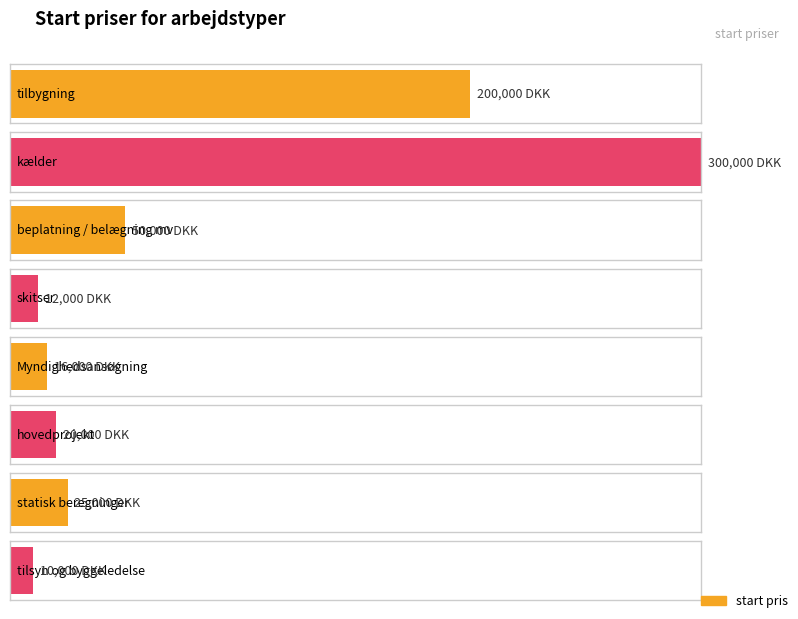

Where is the data nearest to the value 155000?

tilbygning